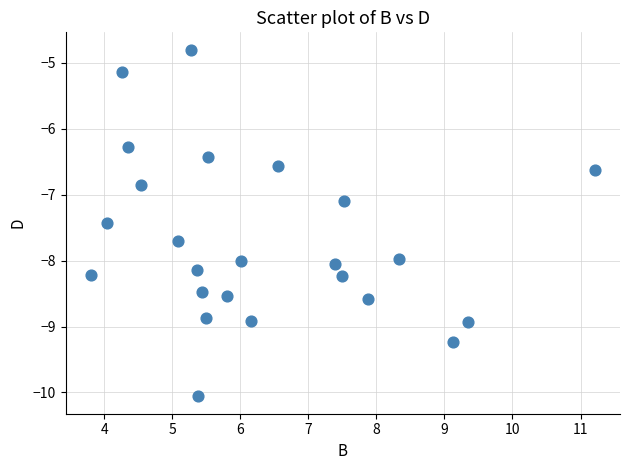

What is the range of X values (max minus min)?

7.4